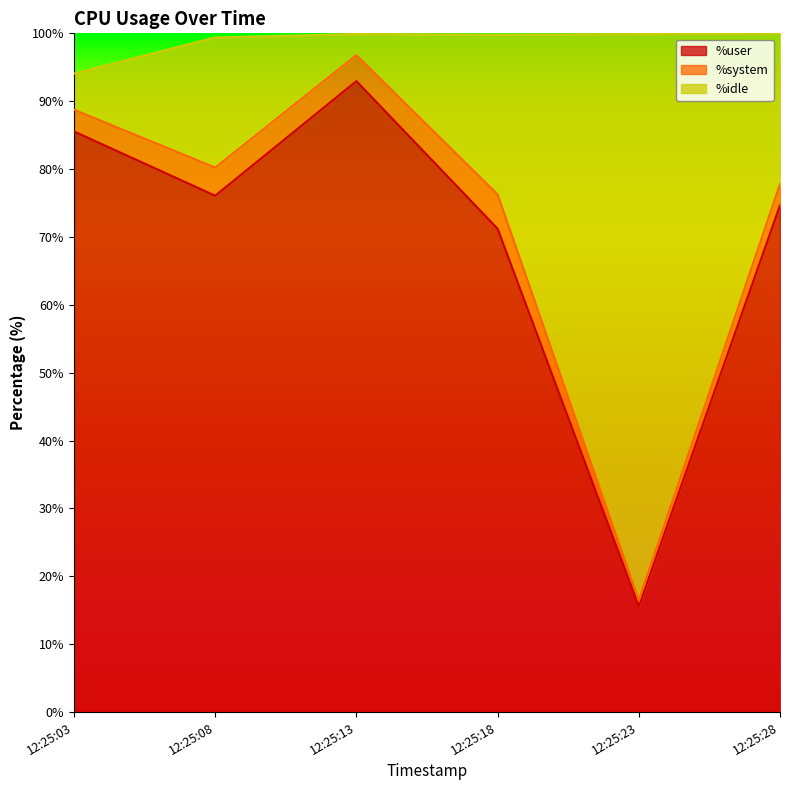

What is the highest value of the %user series?

93.0